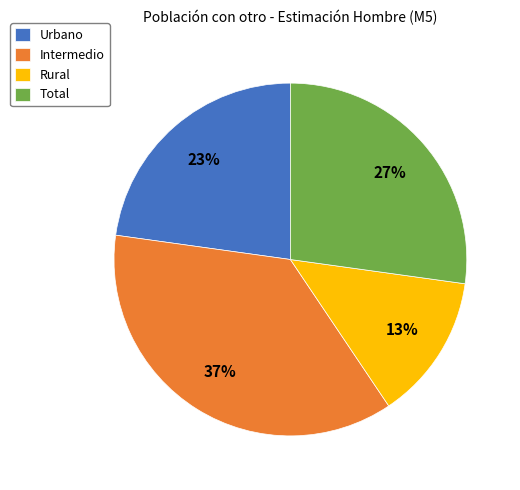

What is the largest slice in the pie chart?

Intermedio